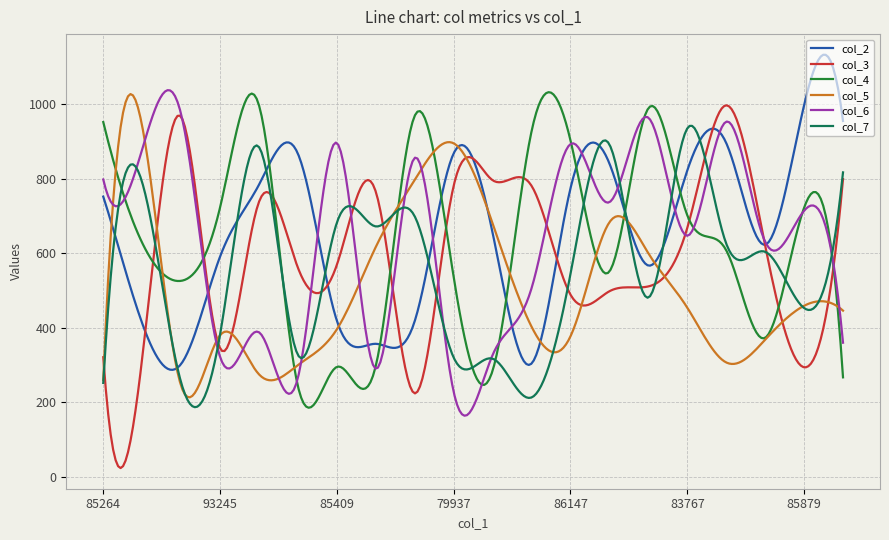

What is the maximum value for col_3?

997.0